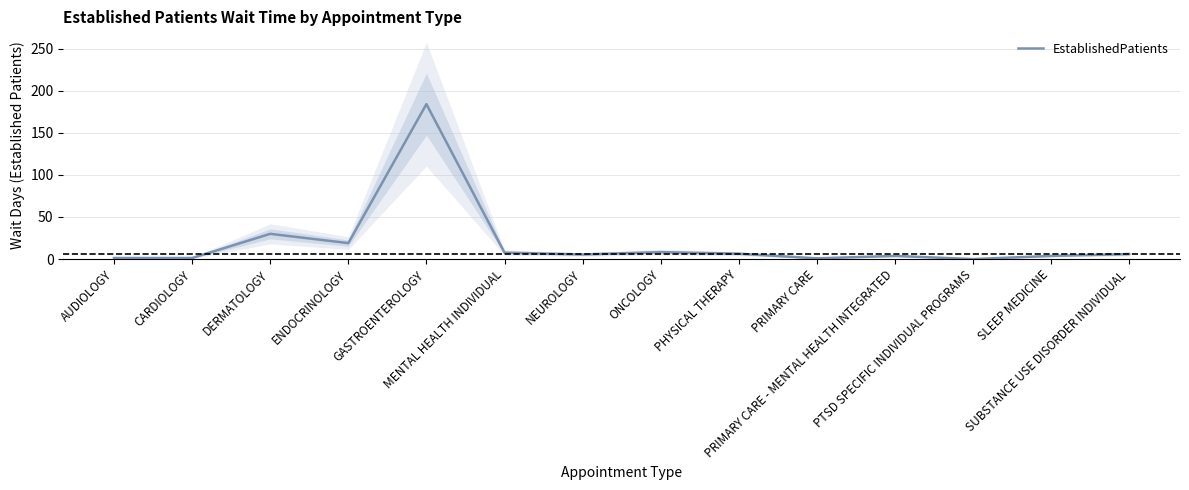

What is the label of the 10th point from the left?

PRIMARY CARE